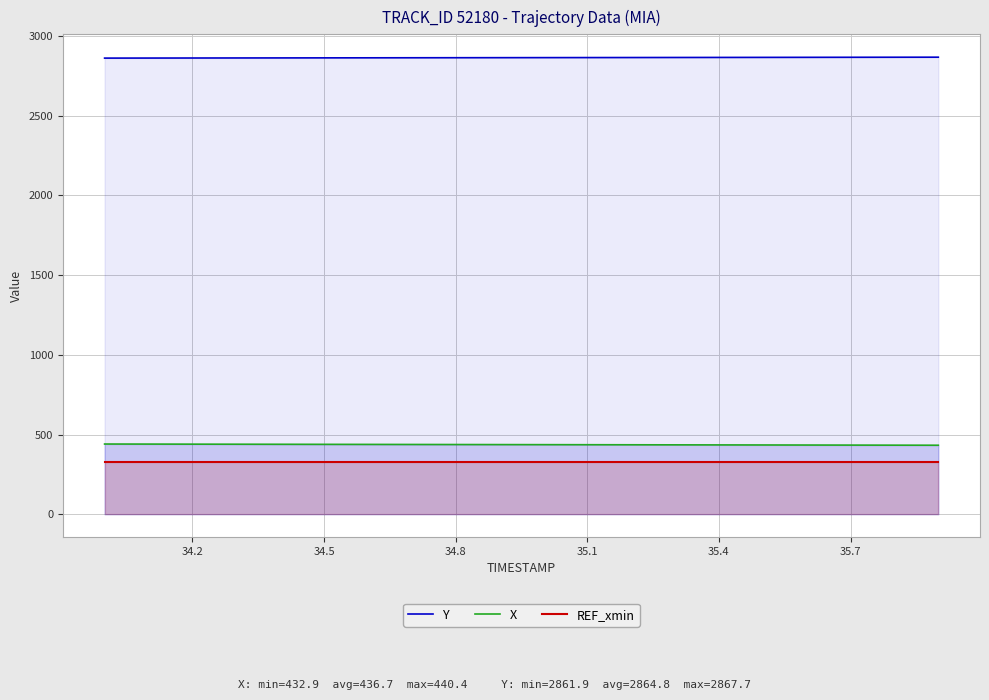

What is the lowest value of the Y series?

2861.9